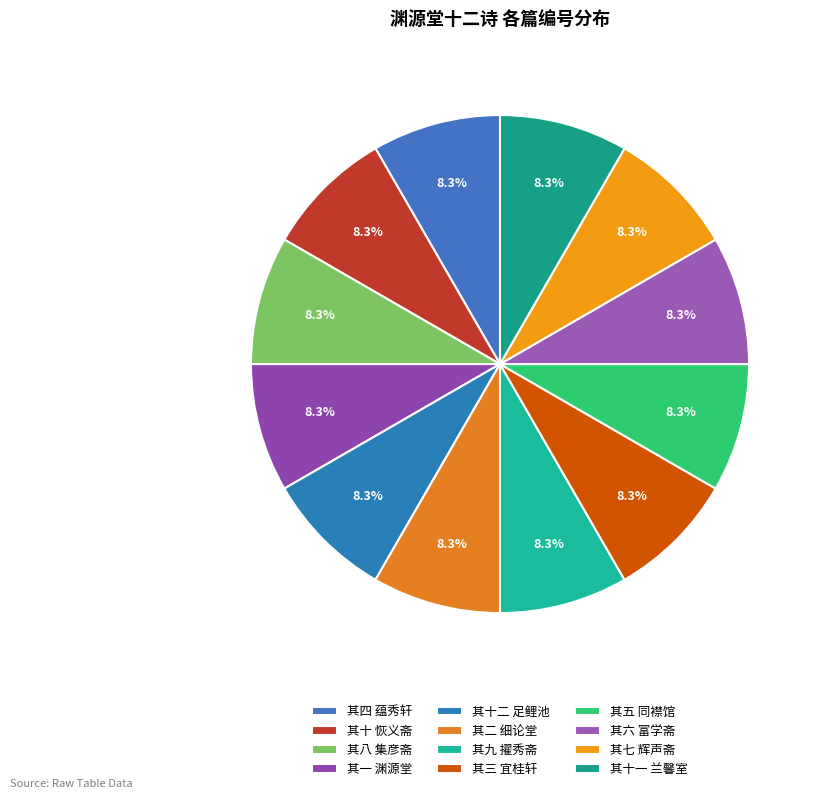

How many slices are in this pie chart?

12